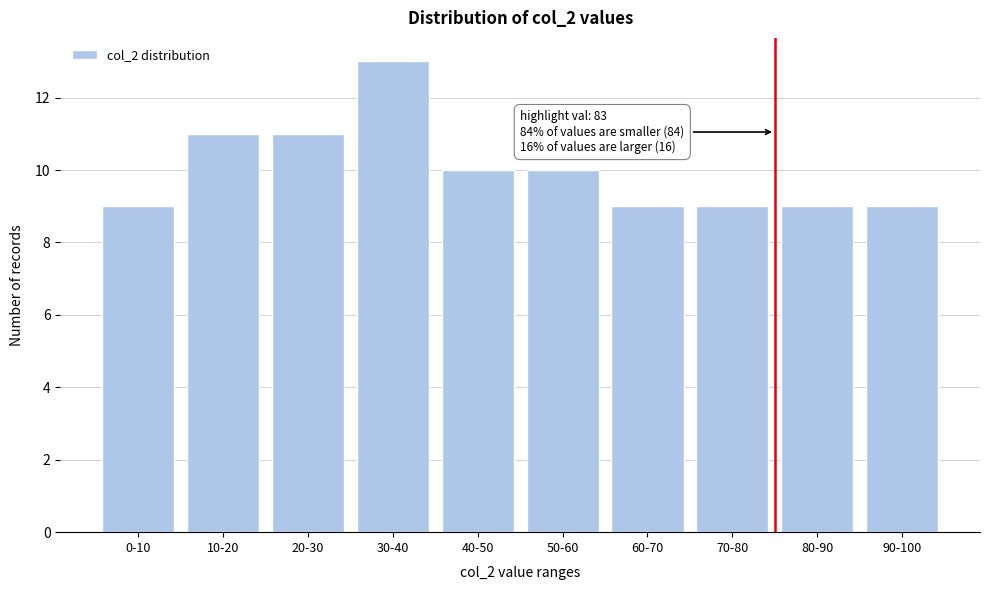

Reading left to right, extract all data points from this chart.

9	11	11	13	10	10	9	9	9	9